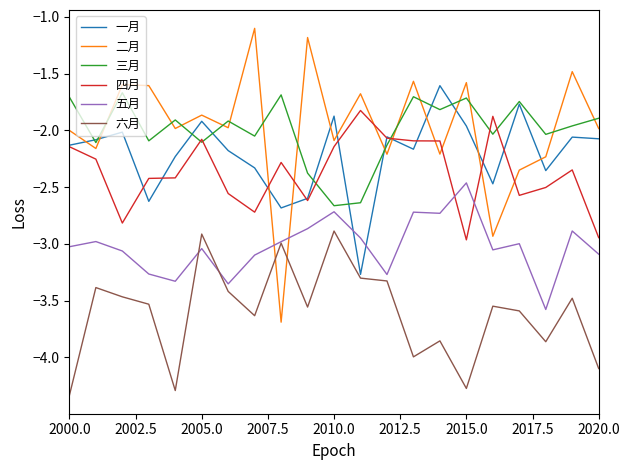

What is the highest value of the 四月 series?

-1.8